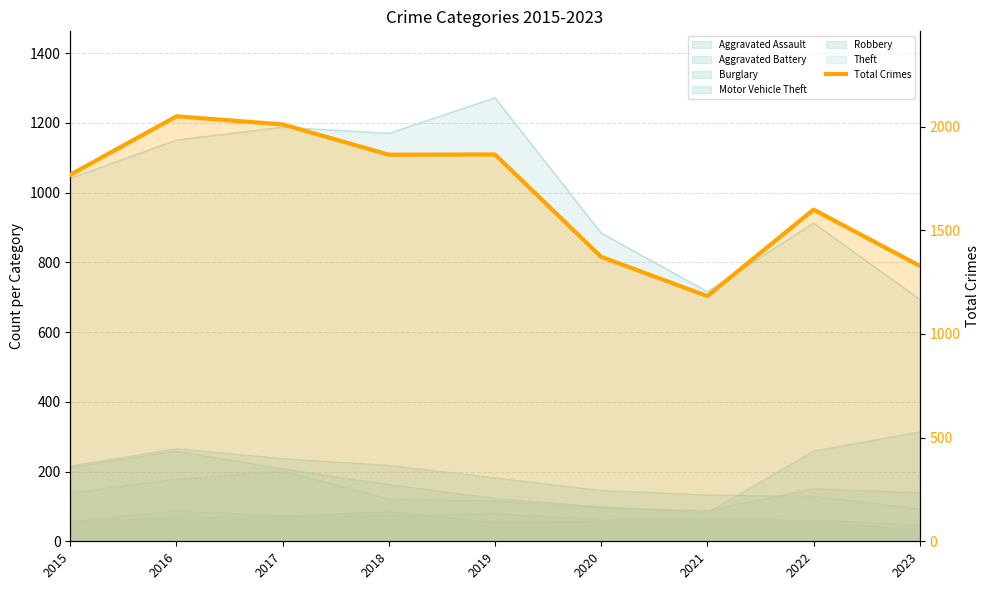

What is the greatest value displayed?

2050